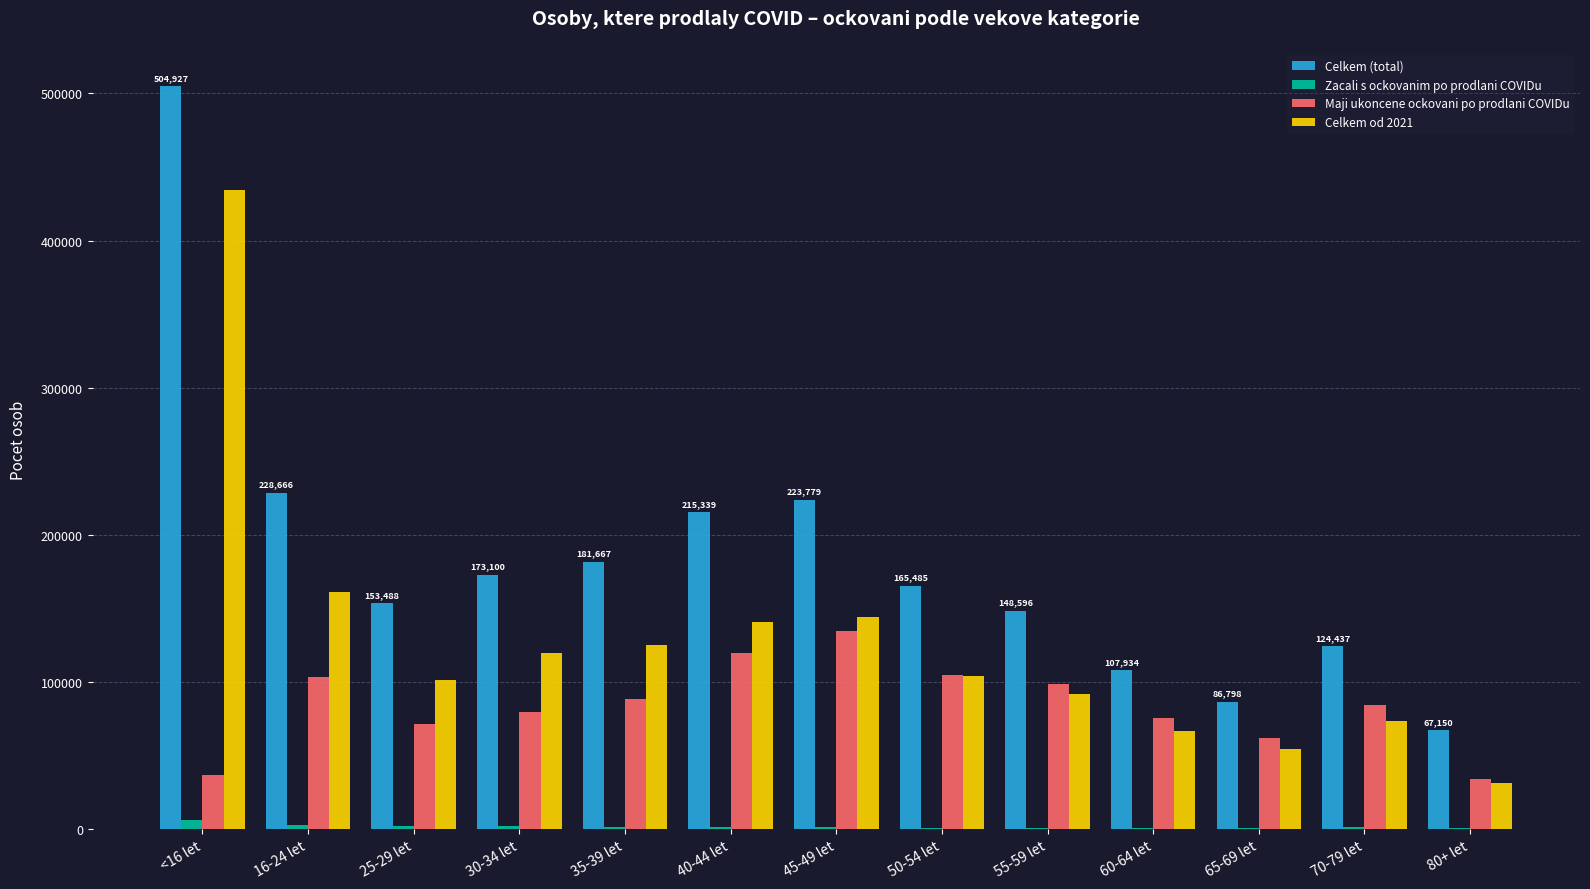

True or false: Celkem od 2021 has a value of 161711 at 25-29 let.

False